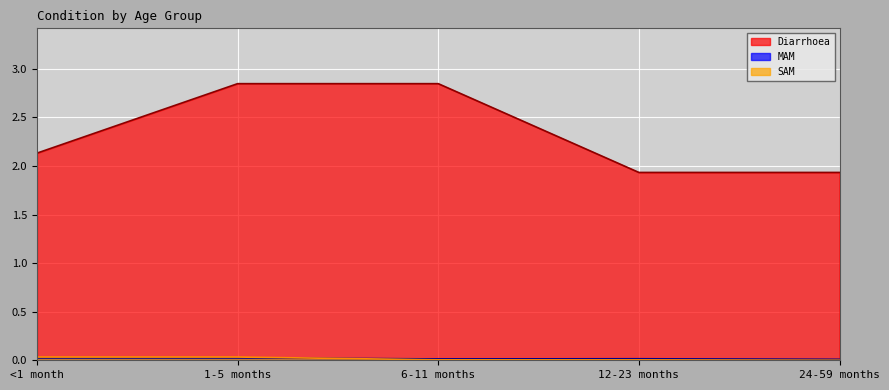

Reading right to left, transcribe all the data shown in this chart.

Diarrhoea: 24-59 months=1.9	12-23 months=1.9	6-11 months=2.8	1-5 months=2.8	<1 month=2.1
MAM: 24-59 months=0.0	12-23 months=0.0	6-11 months=0.0	1-5 months=0.0	<1 month=0.0
SAM: 24-59 months=0.0	12-23 months=0.0	6-11 months=0.0	1-5 months=0.0	<1 month=0.0